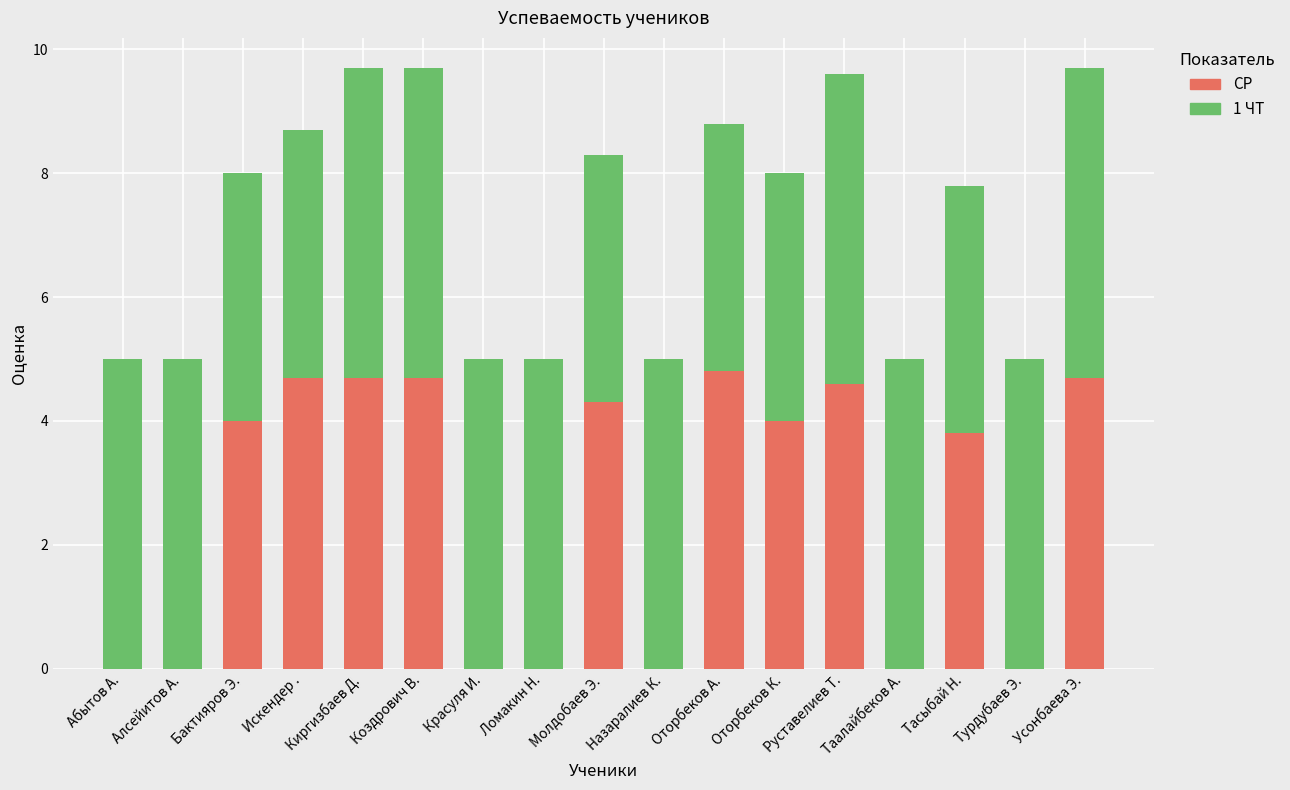

Are the bars horizontal?

No